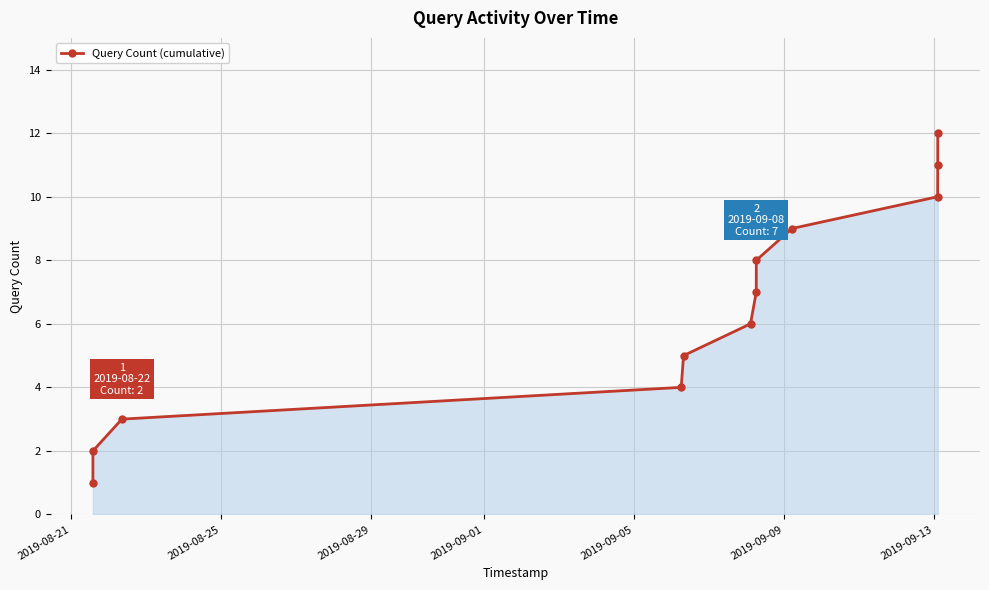

How many lines are shown in the chart?

1